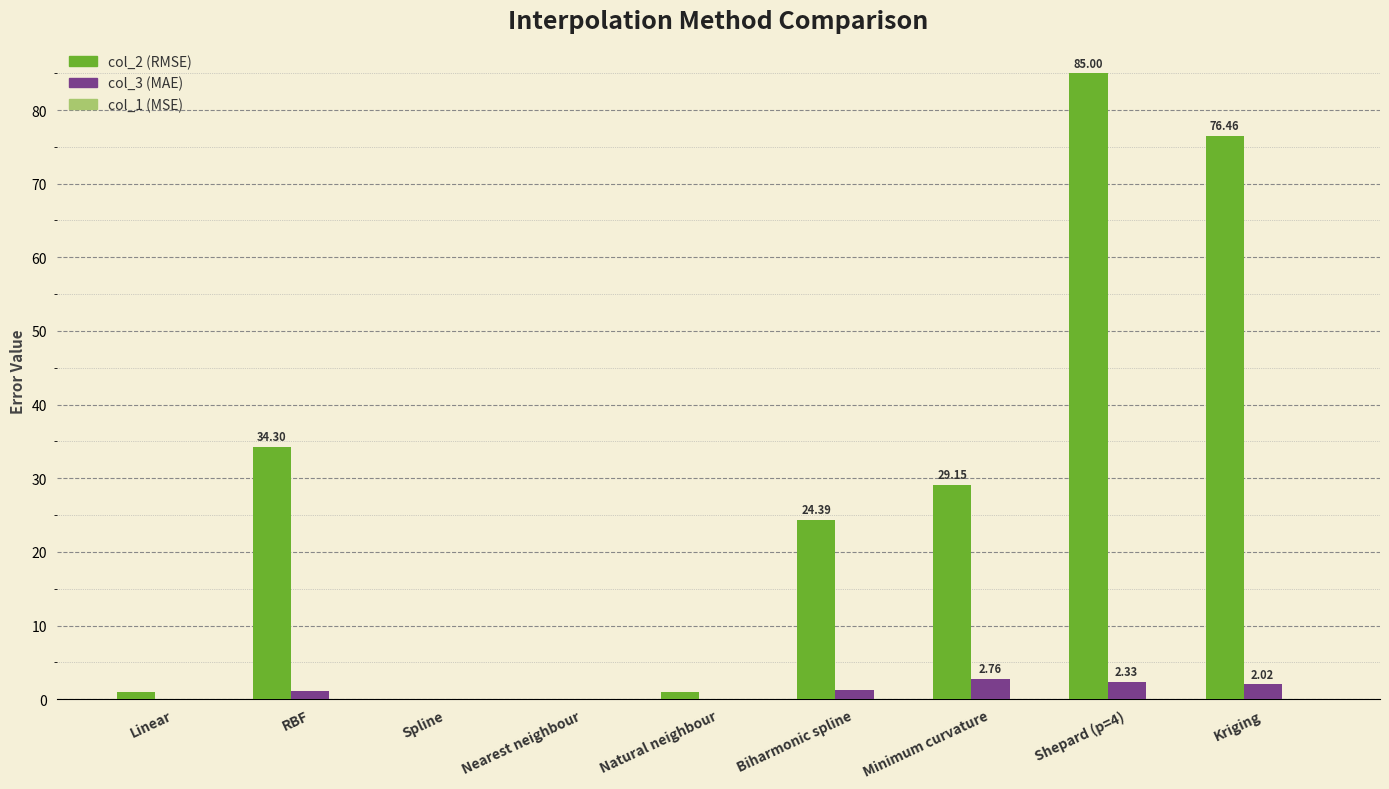

At which category is the sum across all series the highest?

Shepard (p=4)